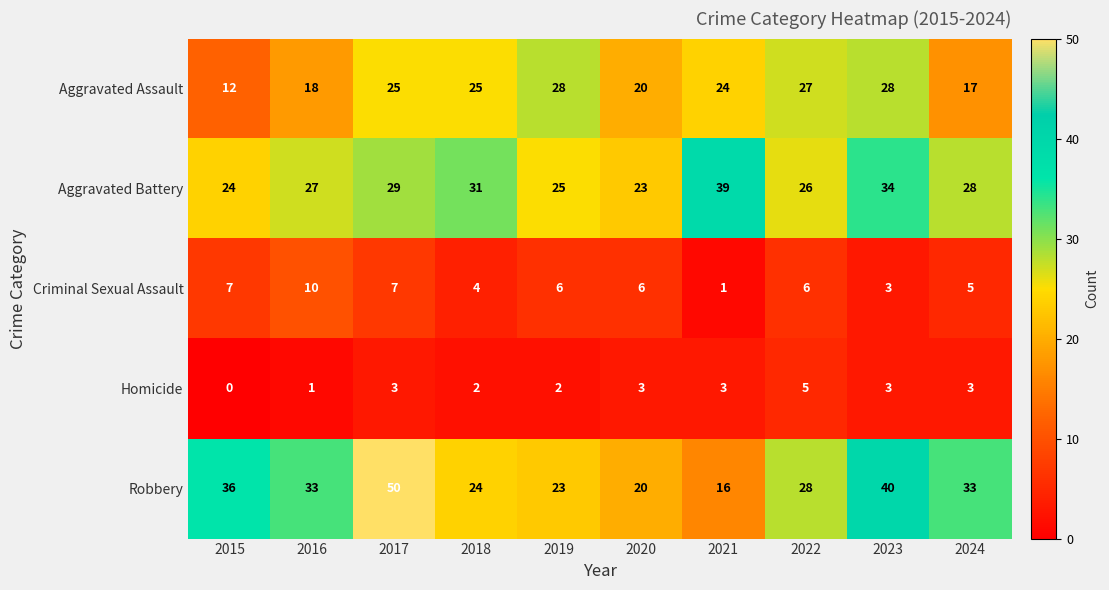

At which label is Criminal Sexual Assault closest to 5?

2024